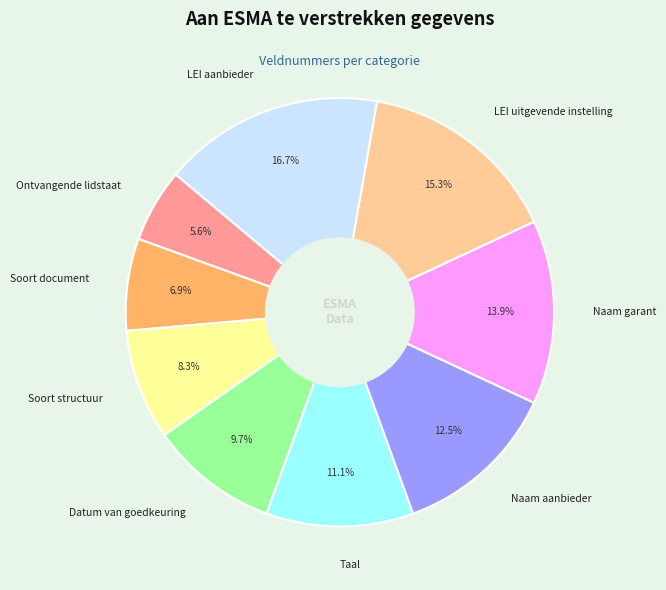

To the nearest percent, what is the difference between the largest and smallest slice percentages?

11%